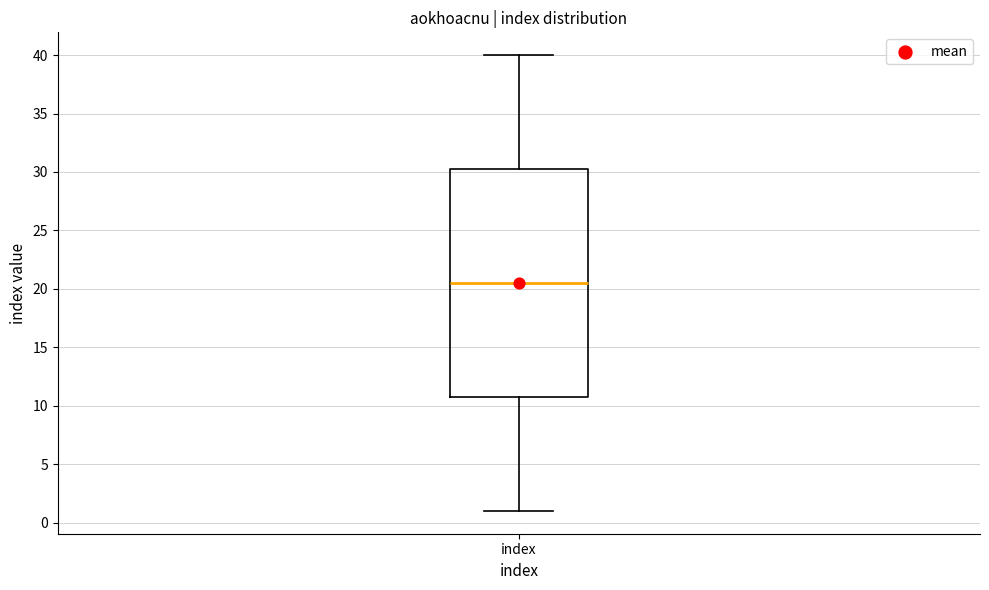

Transcribe this box plot: give where the median line is, the range the box spans, and where the two whiskers end, as read against the y-axis. The values are not printed on the chart, so give them approximately, as read against the axis.

median 20.5, box 11.0 to 30.5, whiskers 1.0 to 40.0